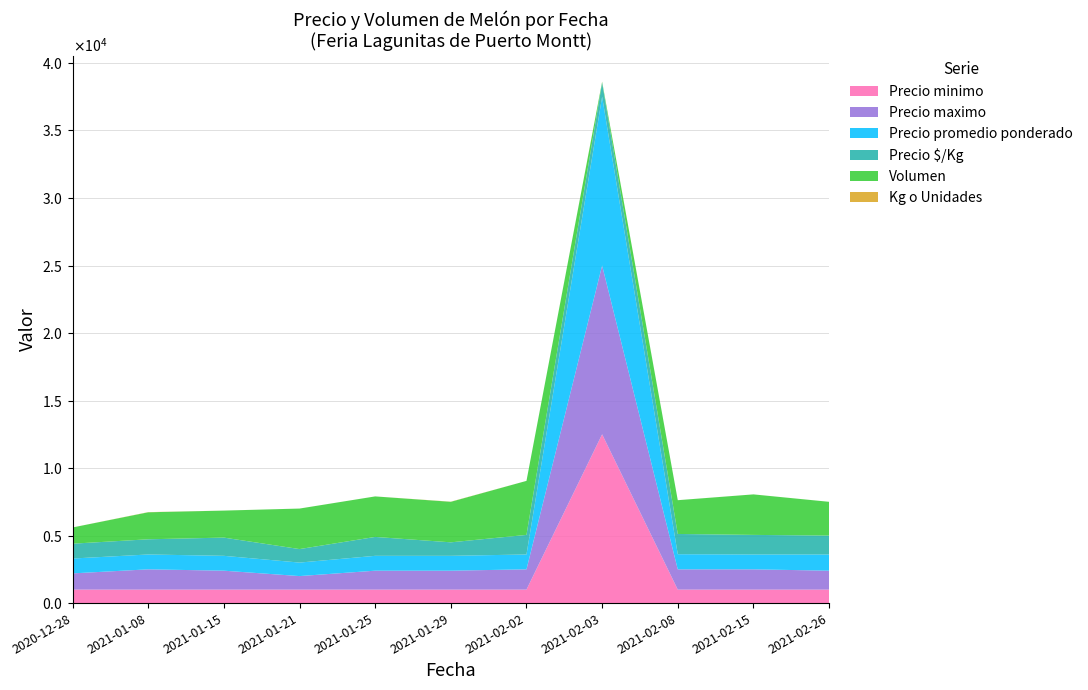

Reading left to right, transcribe all the data shown in this chart.

Precio minimo: 1000	1000	1000	1000	1000	1000	1000	12500	1000	1000	1000
Precio maximo: 1200	1500	1400	1000	1400	1400	1500	12500	1500	1500	1400
Precio promedio ponderado: 1100	1100	1100	1000	1100	1100	1100	12500	1120	1100	1200
Precio $/Kg: 1100	1125	1350	1000	1400	1000	1450	1042	1500	1450	1400
Volumen: 1200	2000	2000	3000	3000	3000	4000	60	2500	3000	2500
Kg o Unidades: 1	12	1	1	1	12	1	12	1	1	1